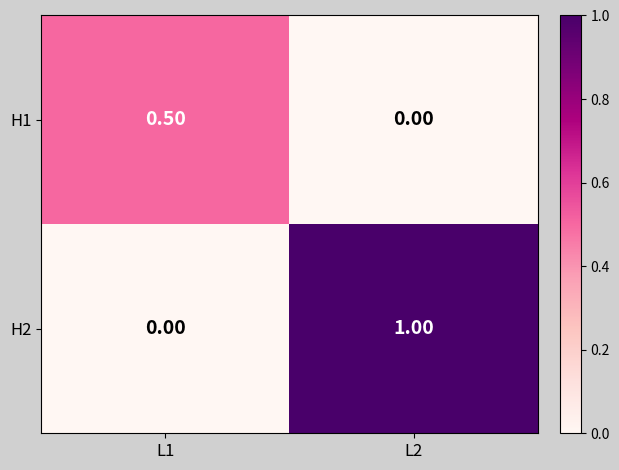

Which series has the largest total across all categories?

H2